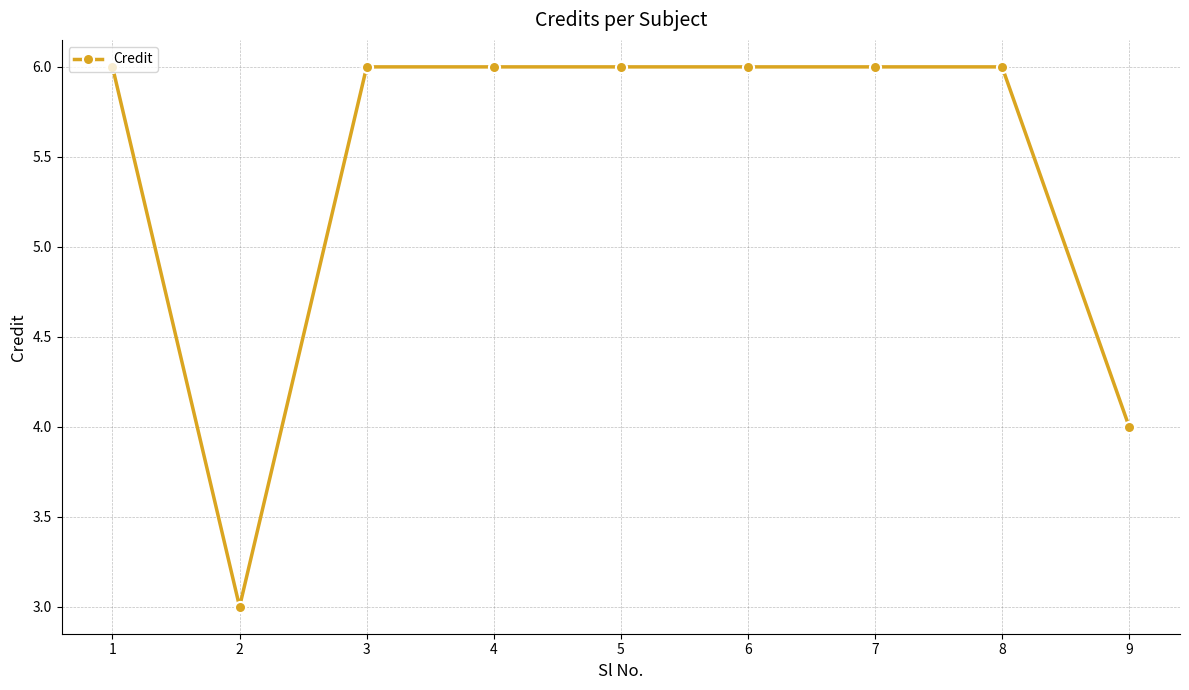

How many lines are shown in the chart?

1